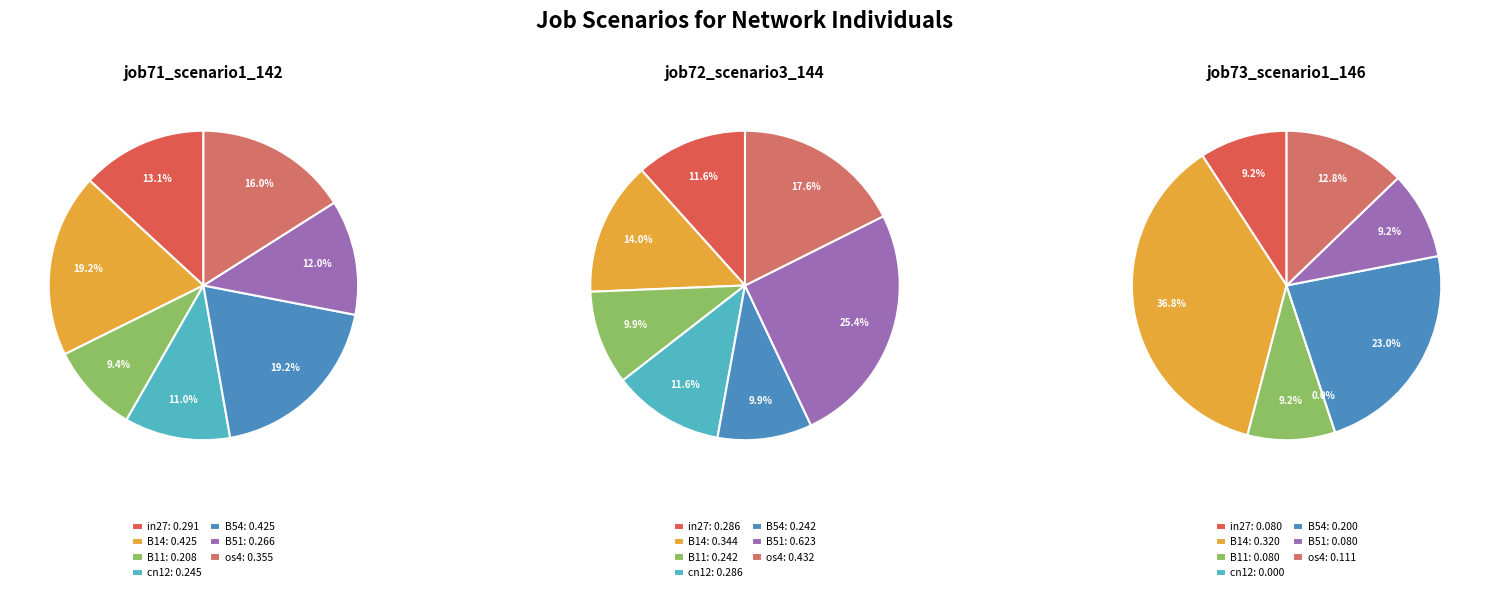

Is it true that os4 is 18% of the pie?

True